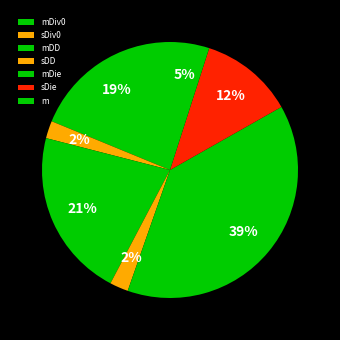

True or false: mDD accounts for 21% of the total.

True